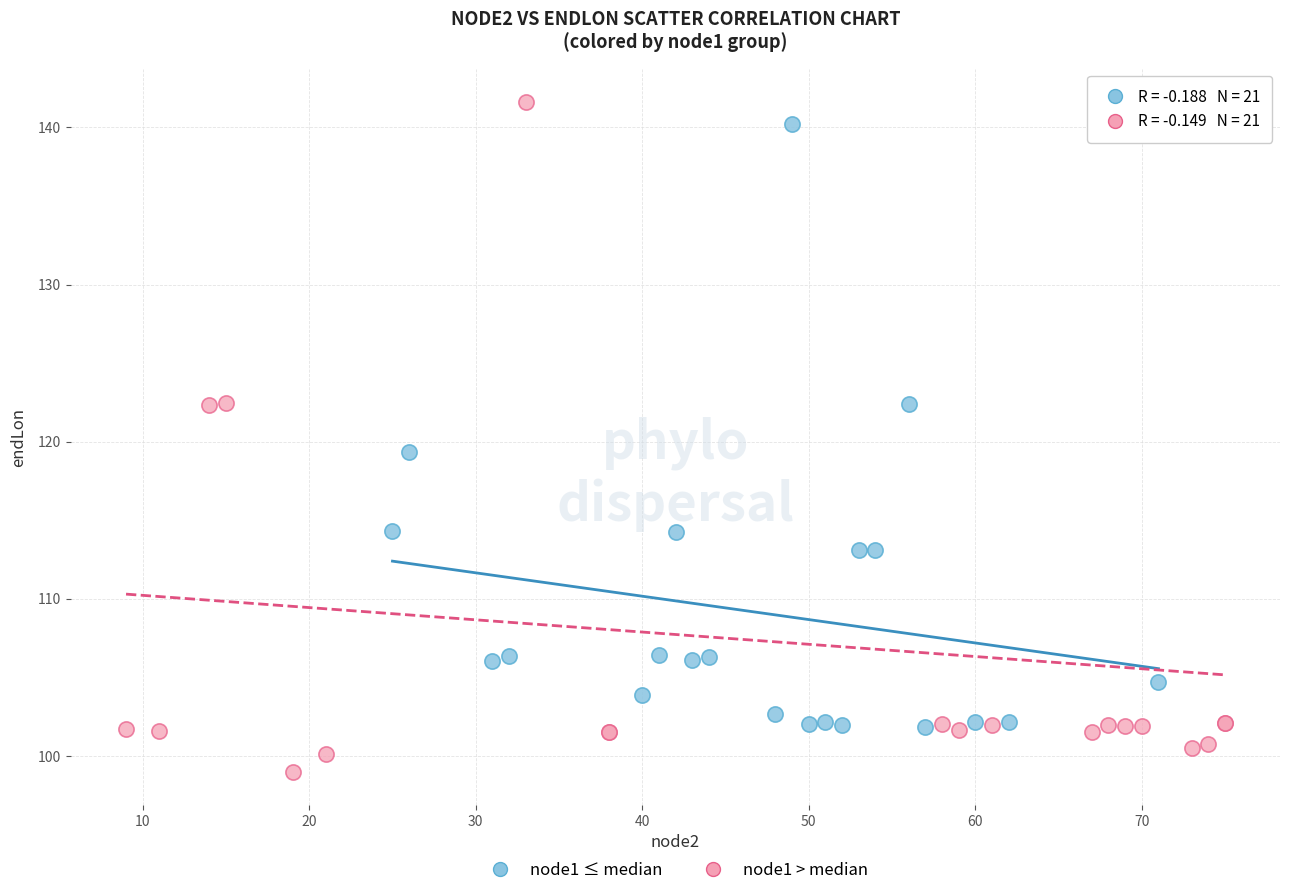

Which series reaches the maximum Y coordinate?

node1 > median